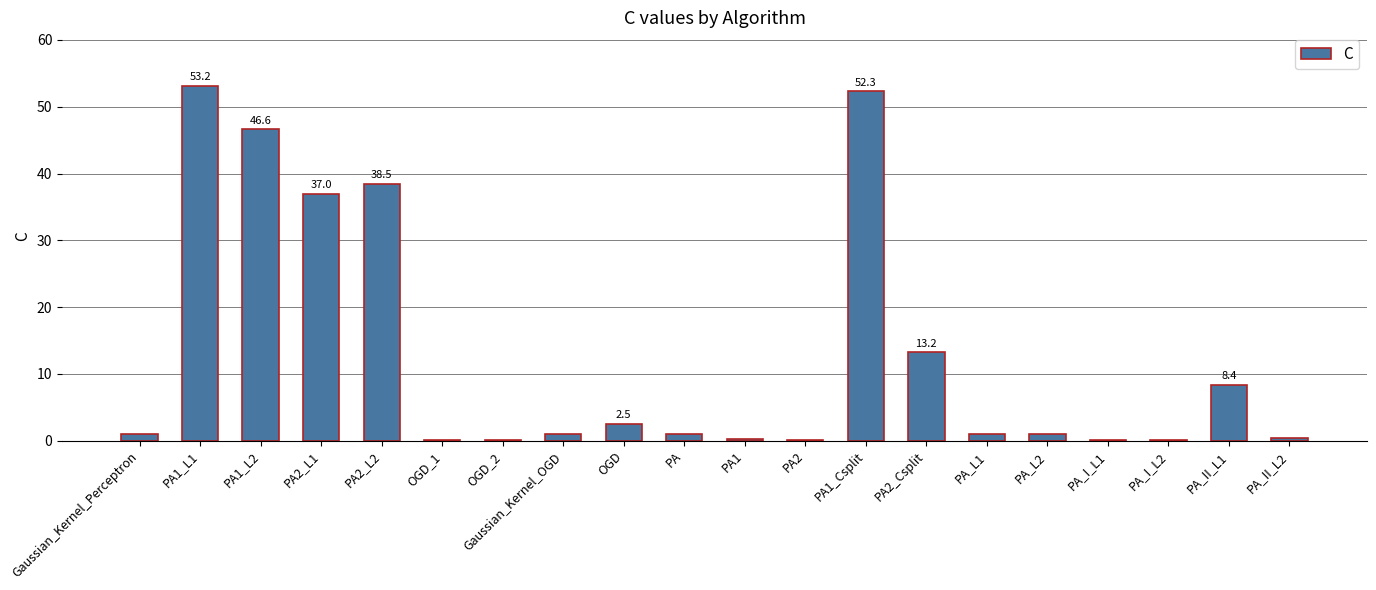

Where is the data nearest to the value 26?

PA2_L1